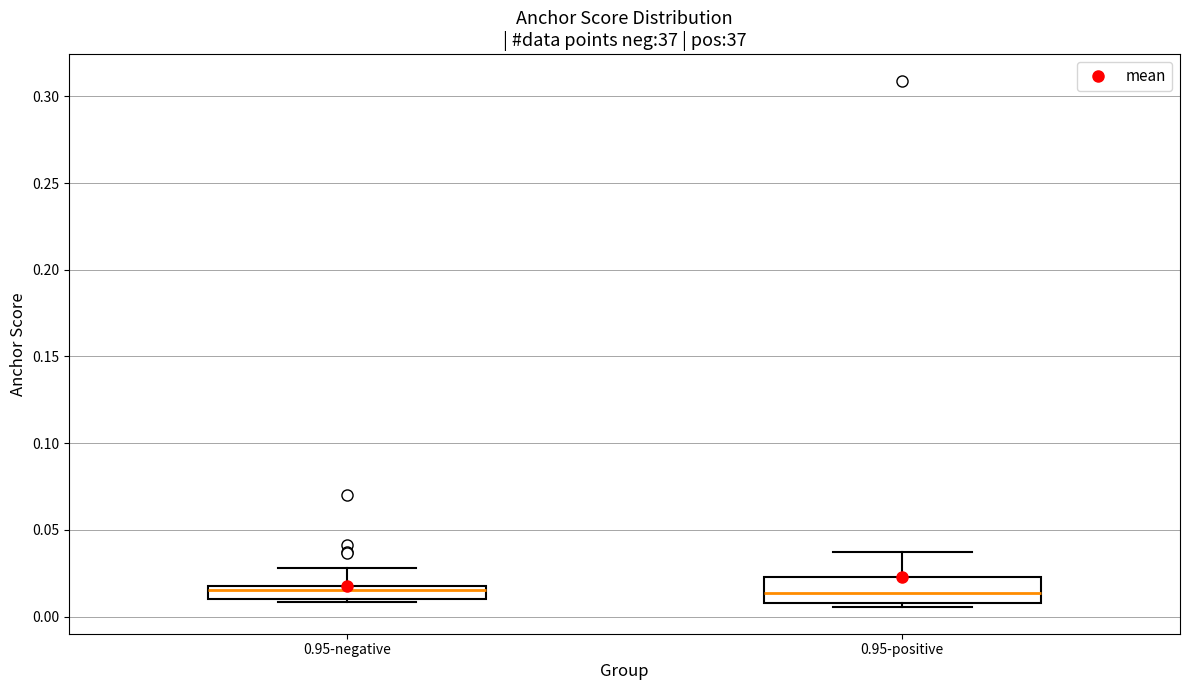

Comparing the boxes themselves (not the whiskers), which one is the tallest?

0.95-positive